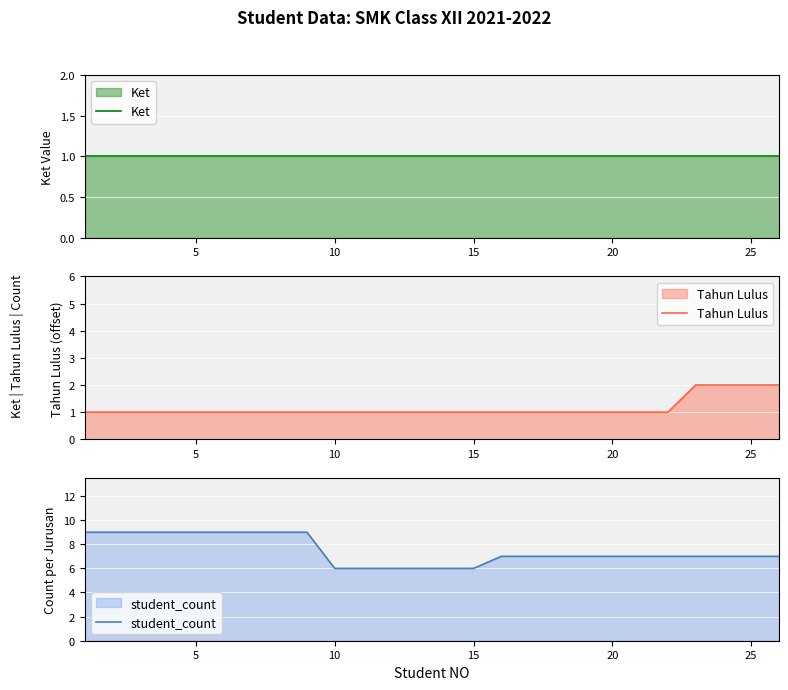

True or false: Ket and Tahun Lulus intersect in this chart.

False